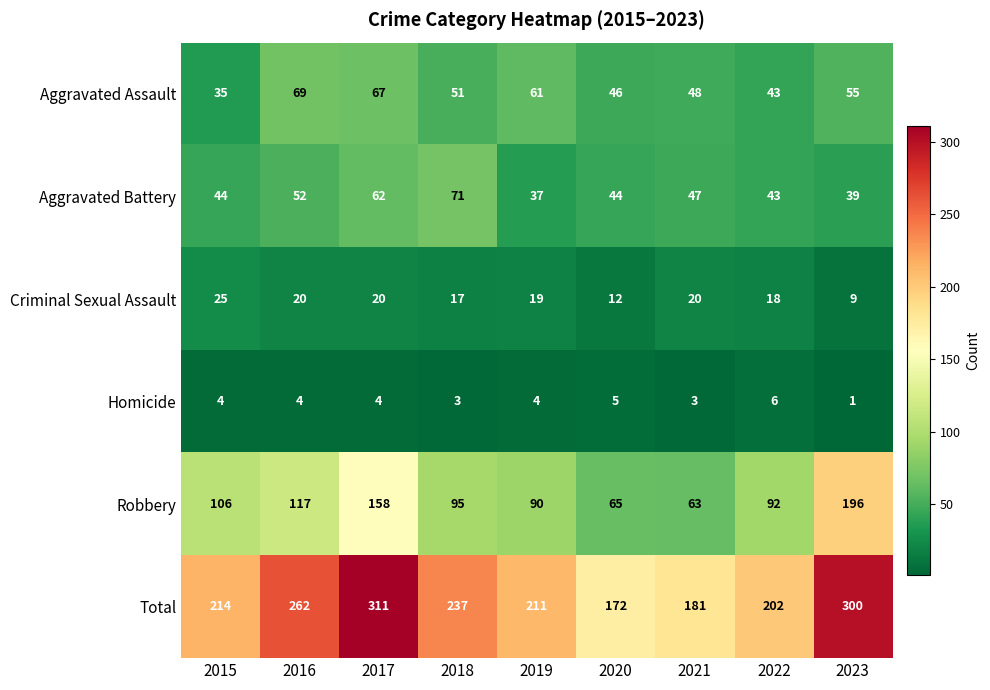

How many data points does each series have?

9